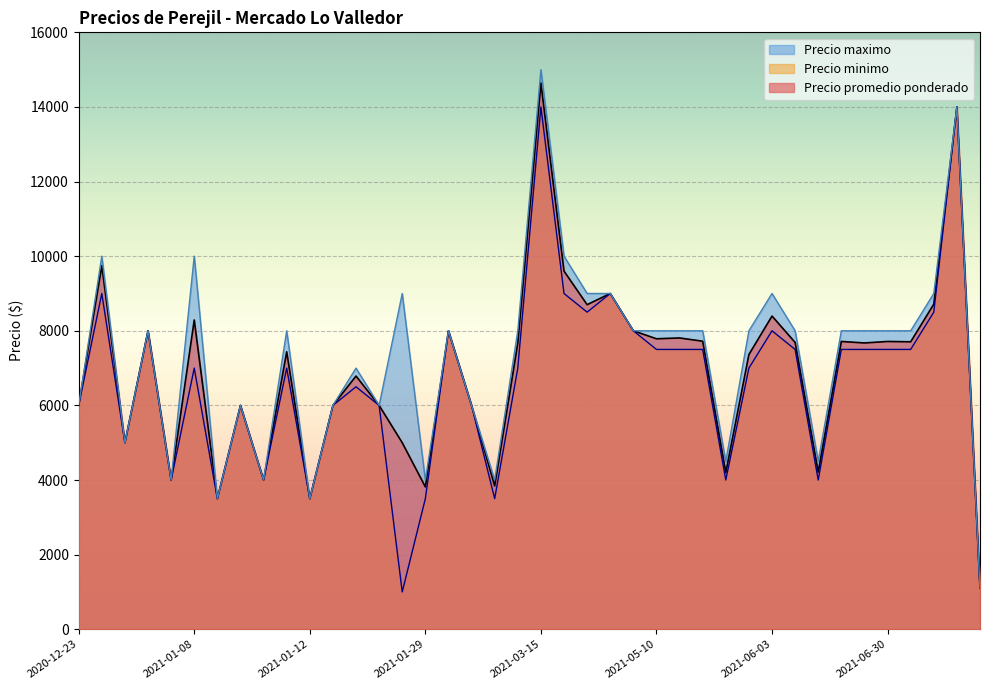

How many interior local peaks does the Precio promedio ponderado series have?

14